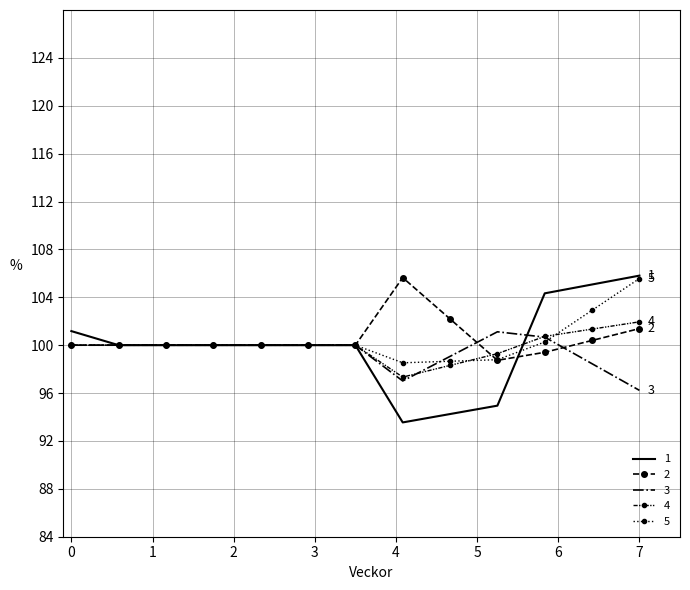

Which series has the largest range (max minus min)?

1